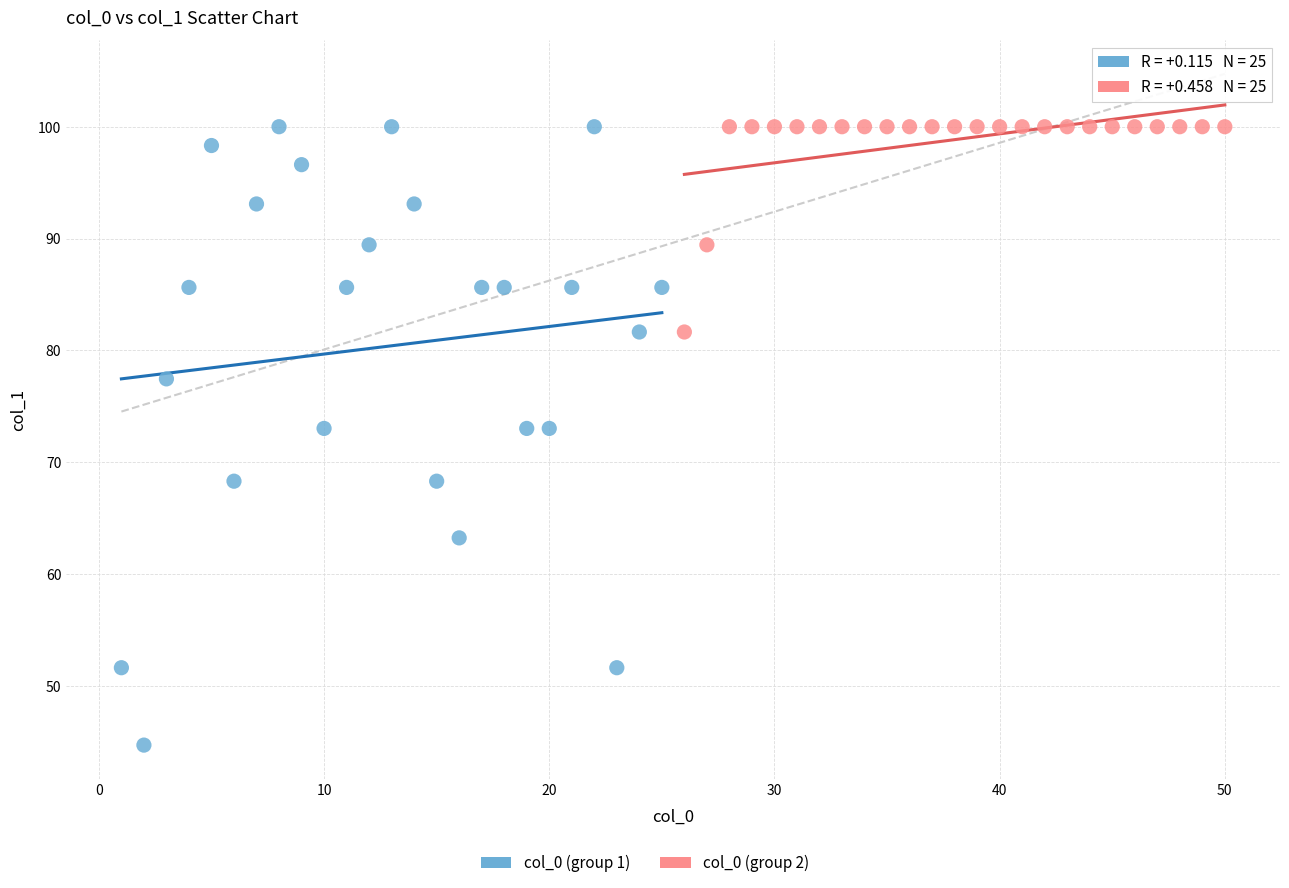

Which series contains the lowest Y value?

col_0 (group 1)